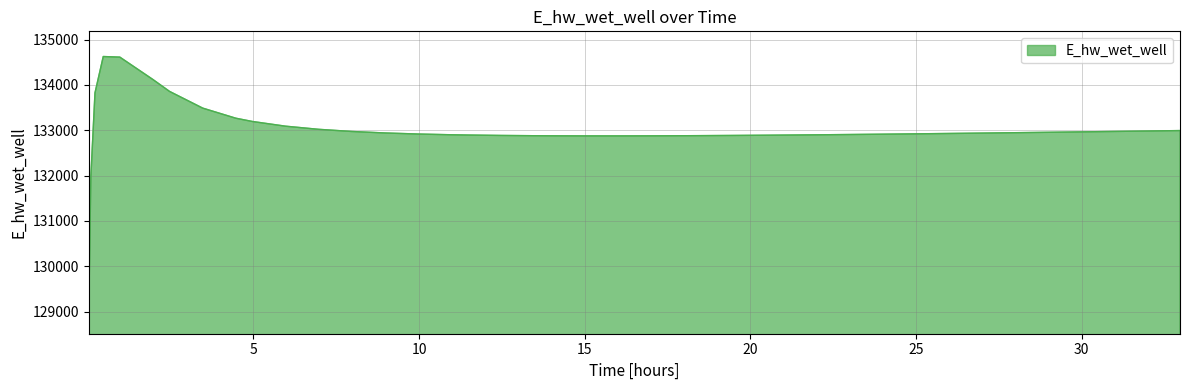

What is the greatest value displayed?

134626.4